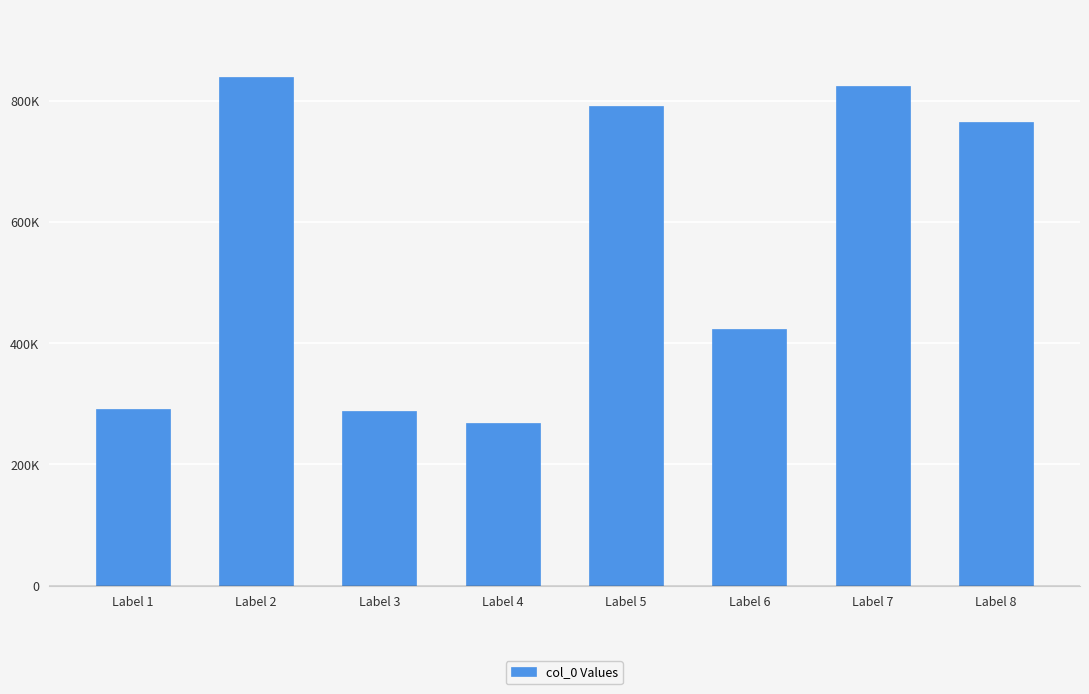

Rank the categories by value from highest to lowest.

Label 2, Label 7, Label 5, Label 8, Label 6, Label 1, Label 3, Label 4